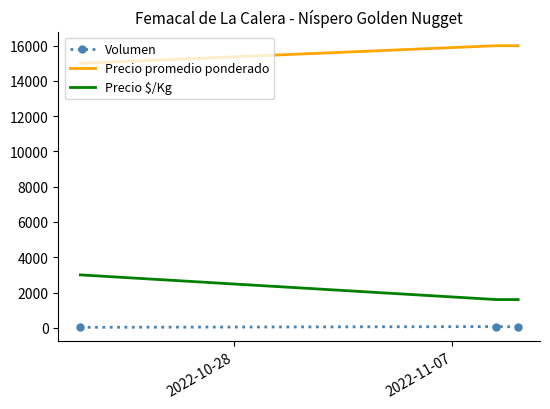

What is the greatest value displayed?

16000